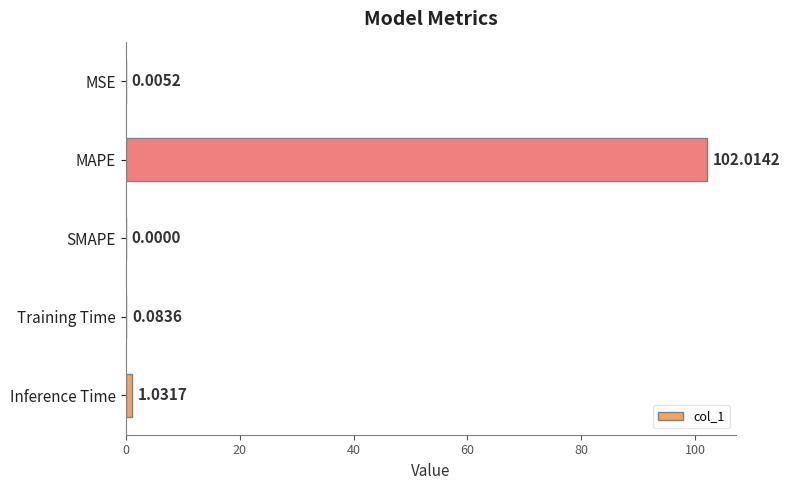

How many series are shown in this chart?

1